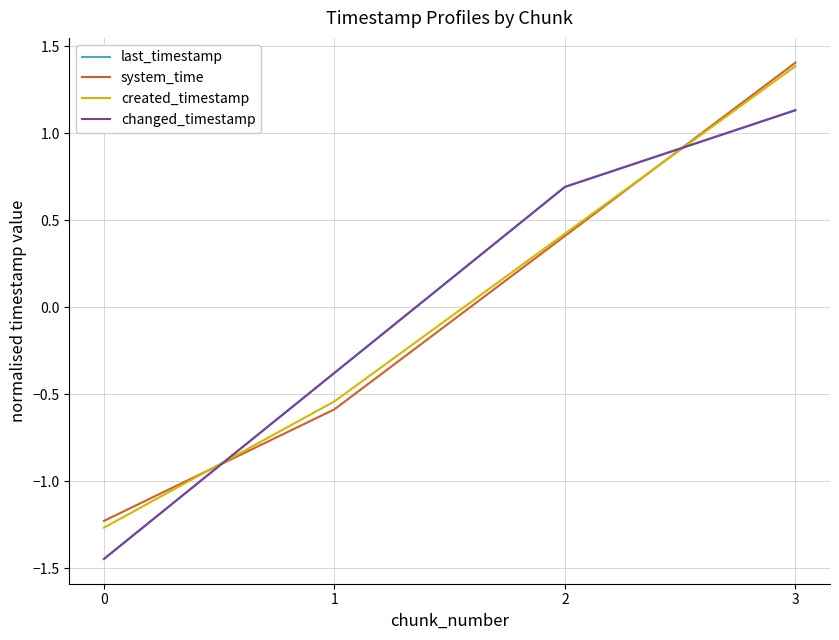

Does the chart have visible grid lines?

Yes